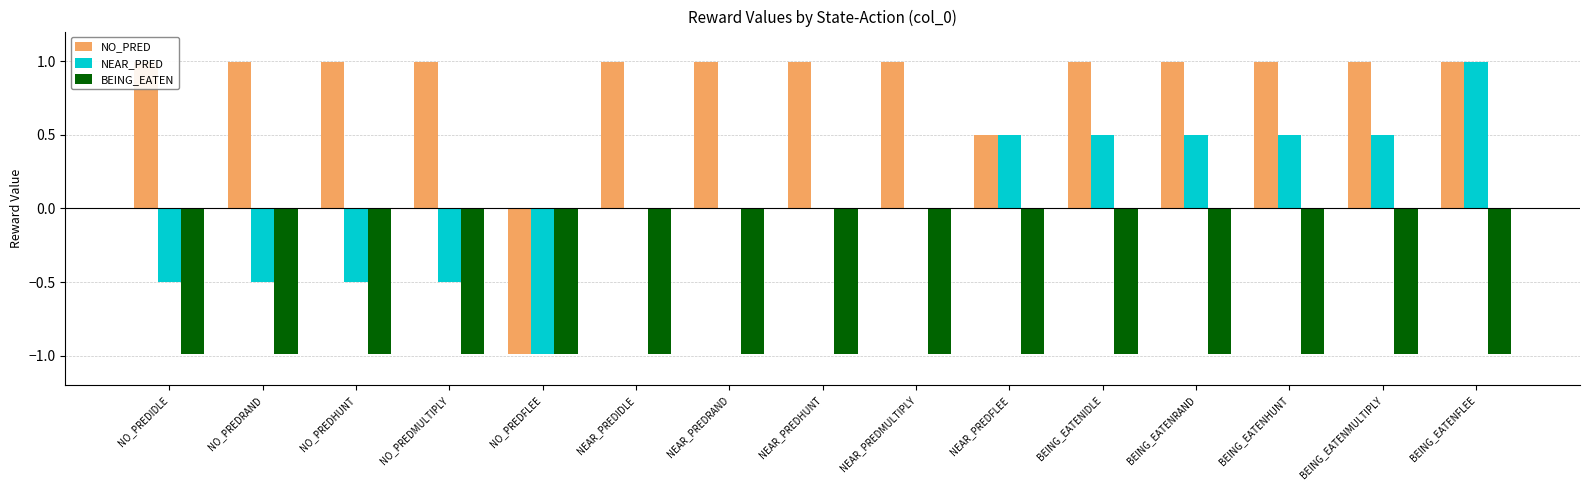

Rank the series by their maximum value, from lowest to highest.

BEING_EATEN, NO_PRED, NEAR_PRED